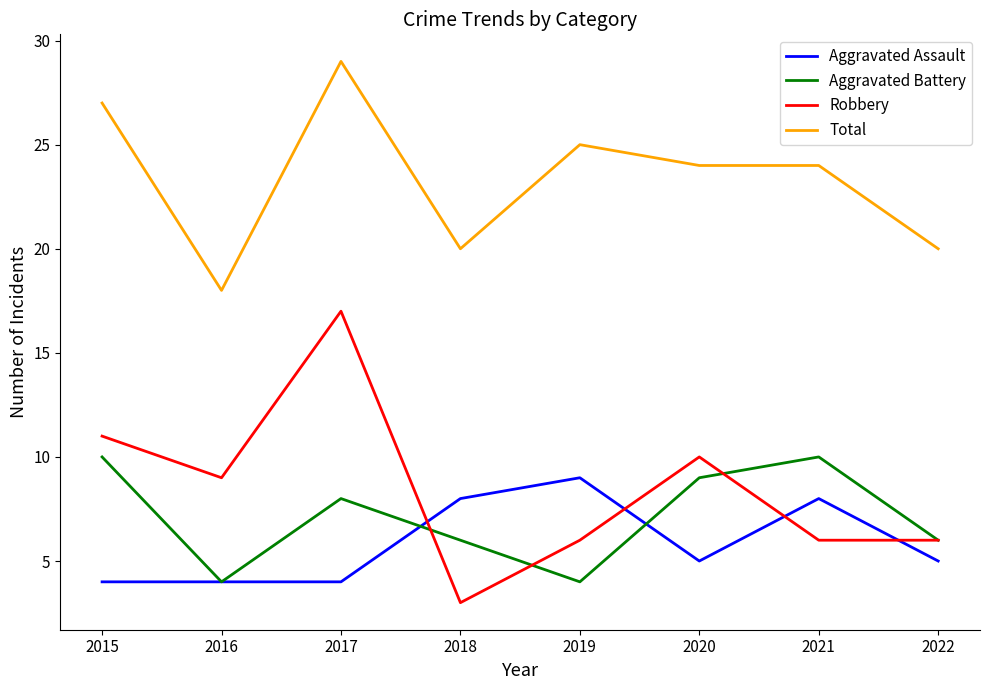

Which series has the widest spread of values?

Robbery